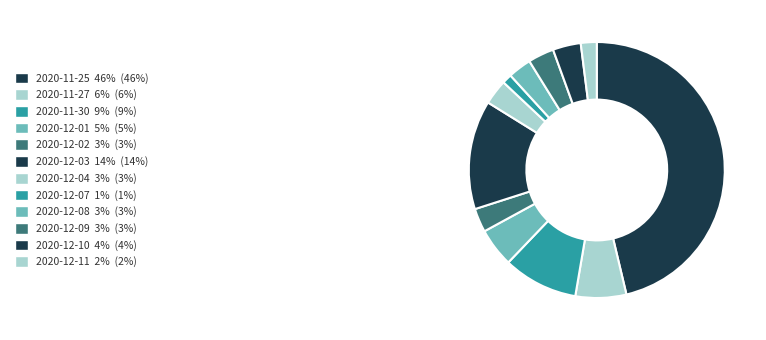

To the nearest percent, what is the difference between the largest and smallest slice percentages?

45%